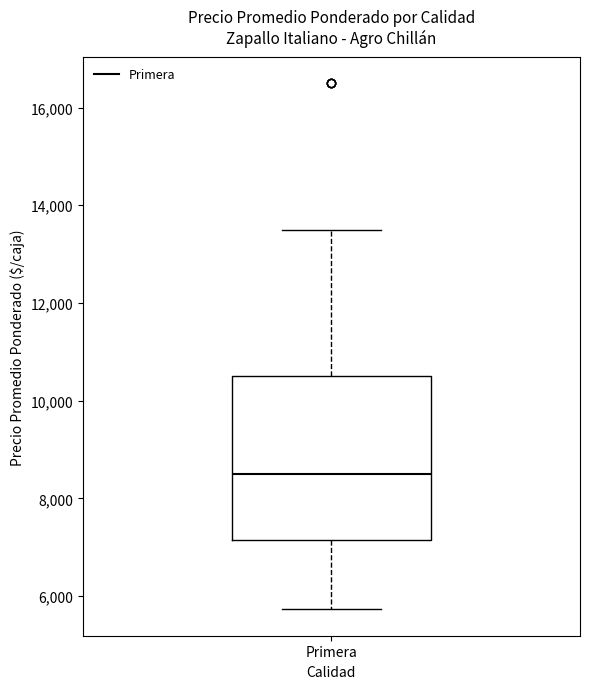

Transcribe this box plot: give where the median line is, the range the box spans, and where the two whiskers end, as read against the y-axis. The values are not printed on the chart, so give them approximately, as read against the axis.

median 8600, box 7200 to 10600, whiskers 5800 to 13600